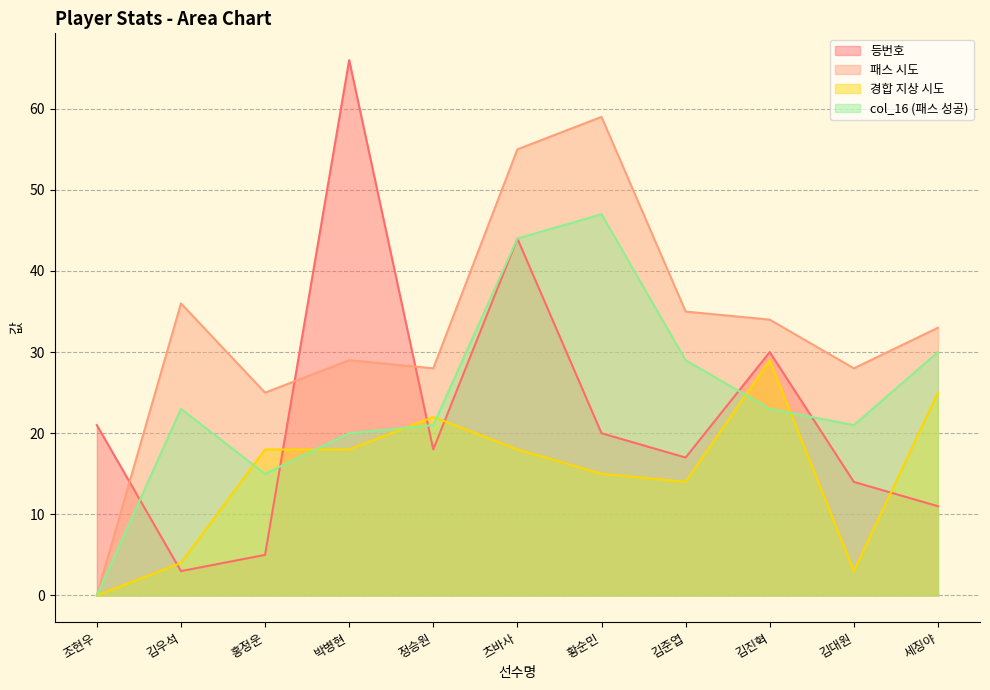

At which label does 등번호 first exceed 18?

조현우